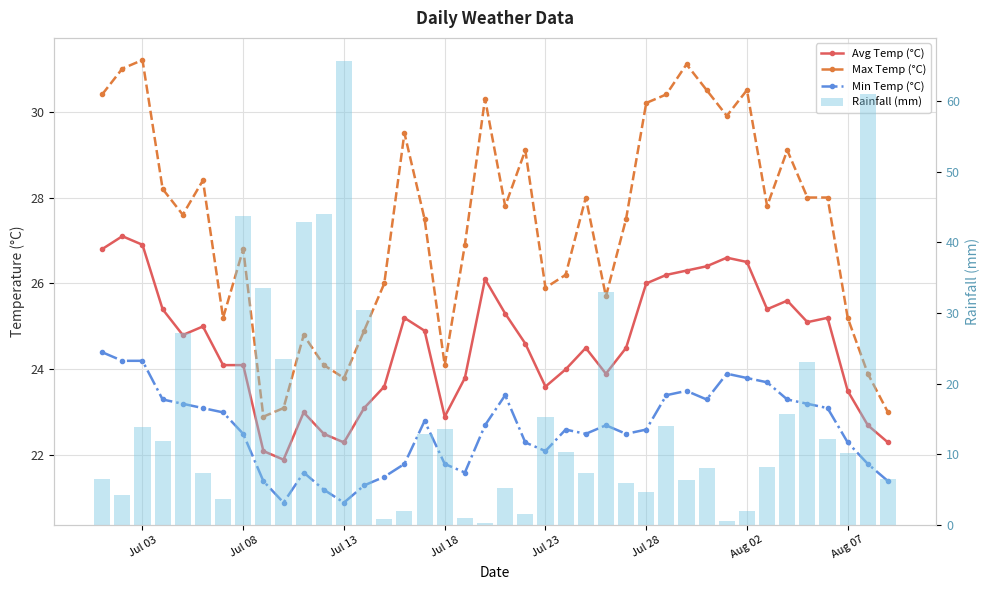

Reading right to left, list all the values displayed in this chart.

Avg Temp (°C): 22.3	22.7	23.5	25.2	25.1	25.6	25.4	26.5	26.6	26.4	26.3	26.2	26.0	24.5	23.9	24.5	24.0	23.6	24.6	25.3	26.1	23.8	22.9	24.9	25.2	23.6	23.1	22.3	22.5	23.0	21.9	22.1	24.1	24.1	25.0	24.8	25.4	26.9	27.1	26.8
Max Temp (°C): 23.0	23.9	25.2	28.0	28.0	29.1	27.8	30.5	29.9	30.5	31.1	30.4	30.2	27.5	25.7	28.0	26.2	25.9	29.1	27.8	30.3	26.9	24.1	27.5	29.5	26.0	24.9	23.8	24.1	24.8	23.1	22.9	26.8	25.2	28.4	27.6	28.2	31.2	31.0	30.4
Min Temp (°C): 21.4	21.8	22.3	23.1	23.2	23.3	23.7	23.8	23.9	23.3	23.5	23.4	22.6	22.5	22.7	22.5	22.6	22.1	22.3	23.4	22.7	21.6	21.8	22.8	21.8	21.5	21.3	20.9	21.2	21.6	20.9	21.4	22.5	23.0	23.1	23.2	23.3	24.2	24.2	24.4
Rainfall (mm): 6.5	61.0	10.1	12.1	23.0	15.7	8.2	2.0	0.6	8.1	6.4	14.0	4.7	5.9	33.0	7.4	10.3	15.3	1.5	5.2	0.3	1.0	13.6	12.9	2.0	0.8	30.4	65.7	44.1	42.9	23.5	33.6	43.7	3.6	7.3	27.1	11.8	13.9	4.2	6.5